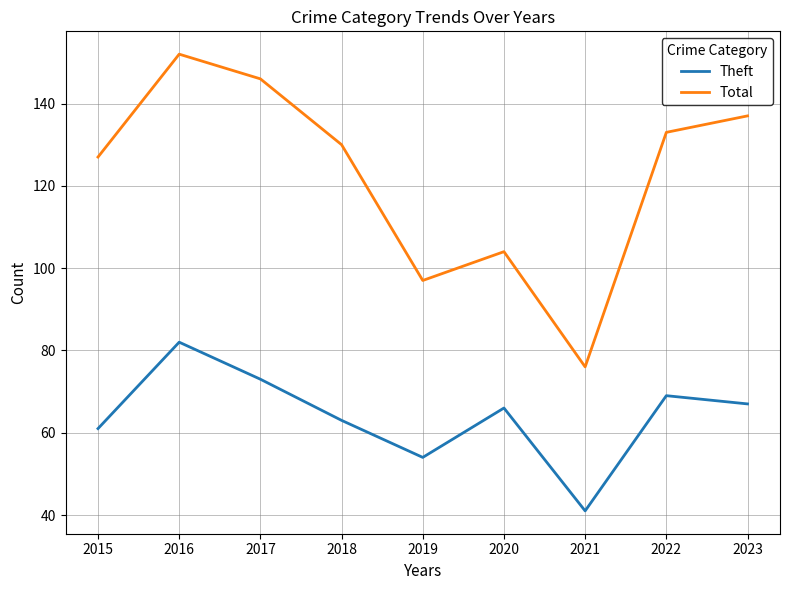

Rank the series at 2021 from lowest to highest value.

Theft, Total